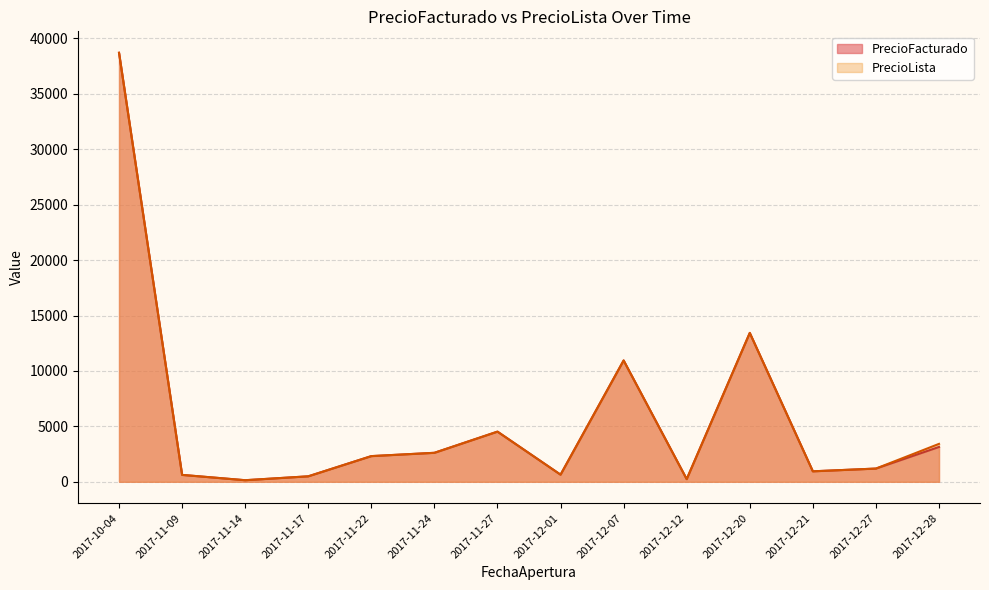

What is the difference between the maximum and minimum values in the PrecioLista series?

38556.3